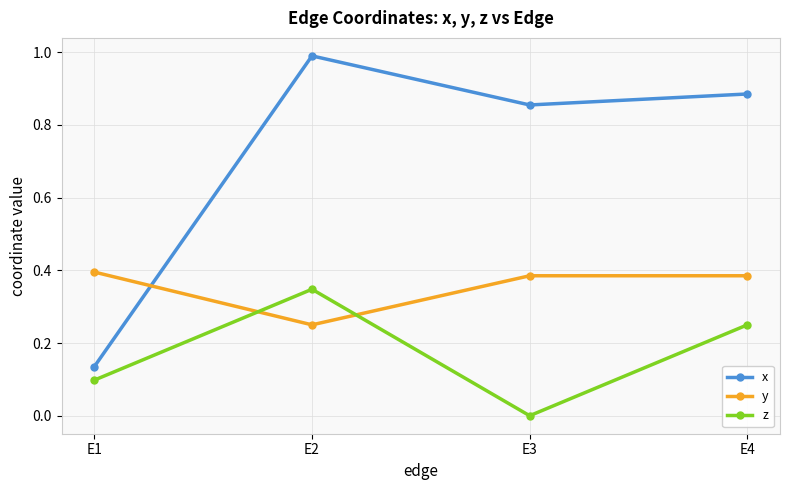

How many y values are between 0 and 1?

4